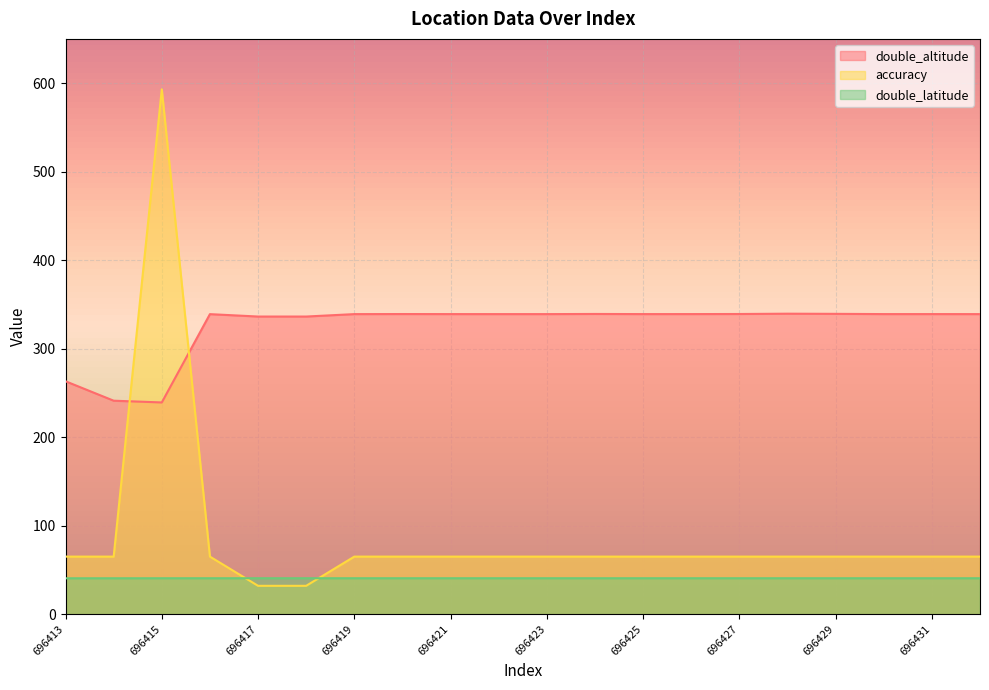

True or false: double_altitude and double_latitude intersect in this chart.

False